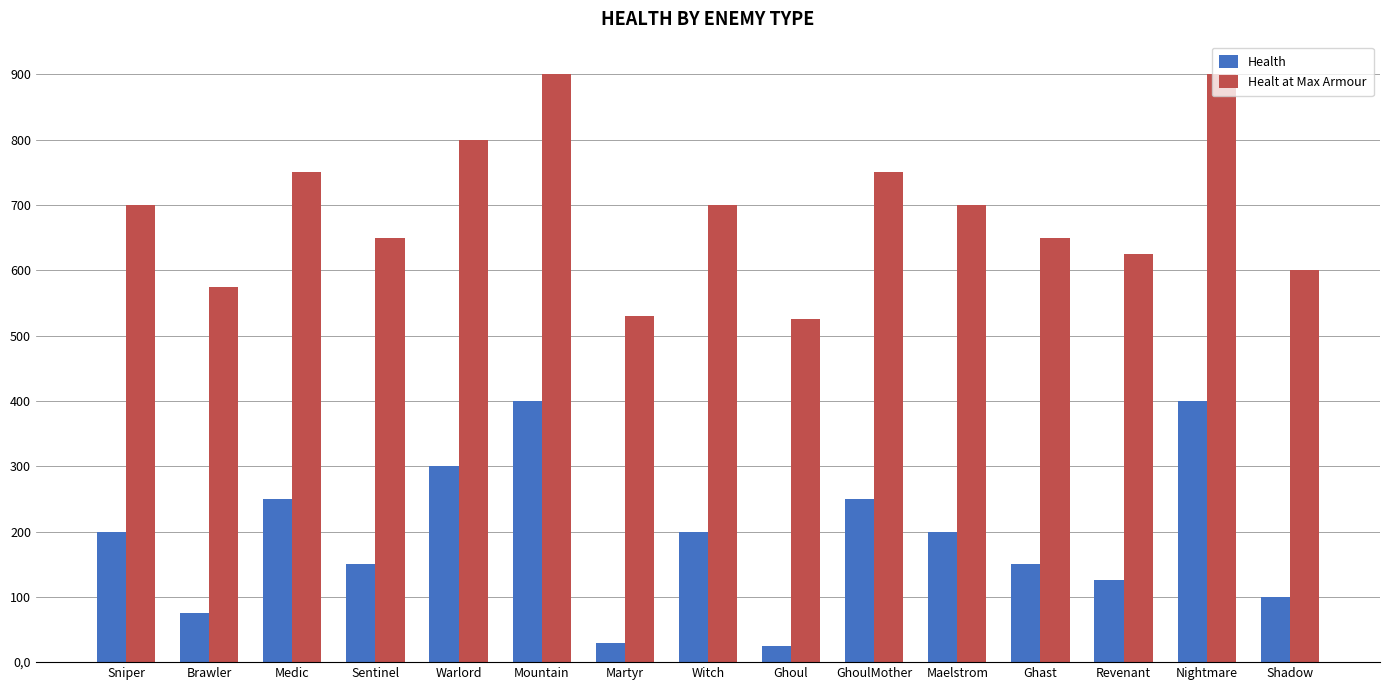

Rank the series by their maximum value, from lowest to highest.

Health, Healt at Max Armour